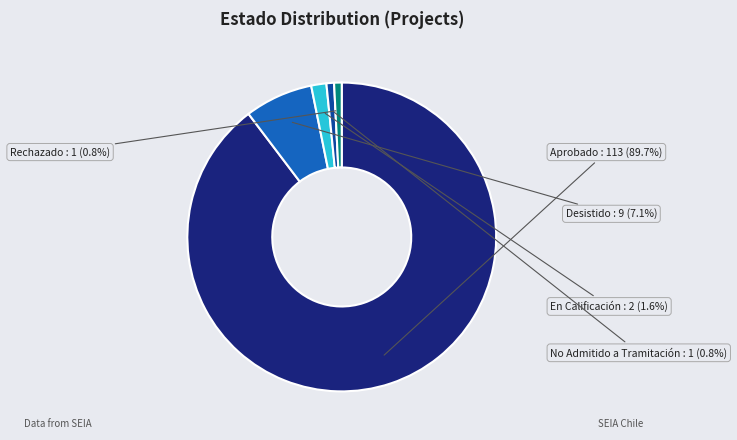

Between En Calificación and Desistido, which is larger?

Desistido